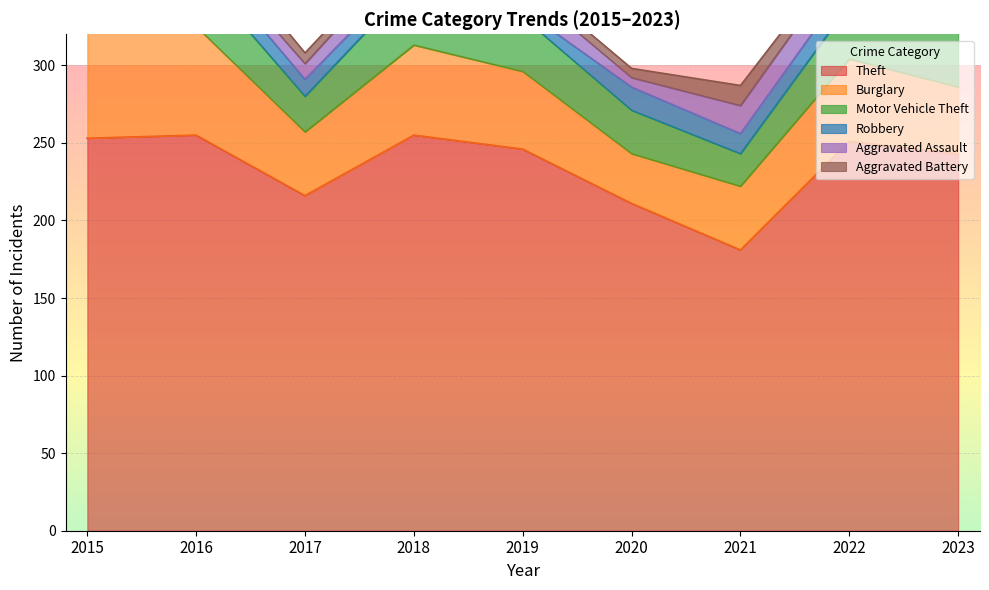

Does the chart display data point markers on the line(s)?

No